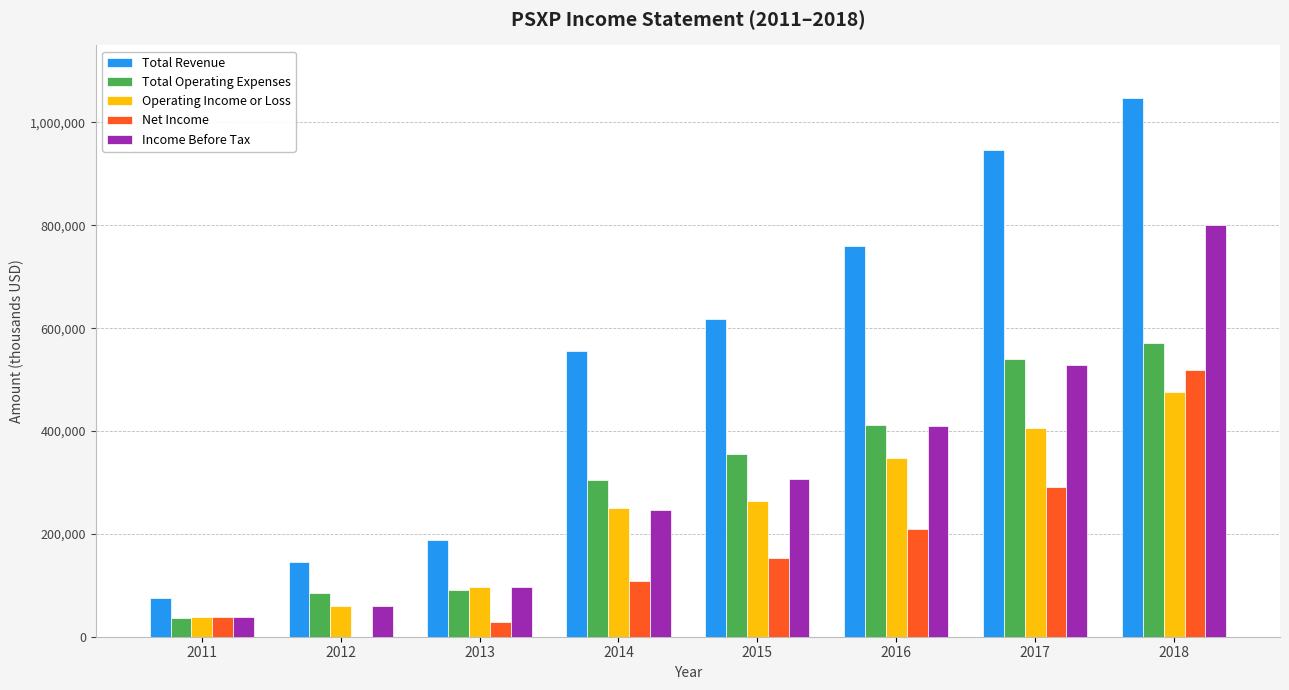

At which category is the sum across all series the highest?

2018